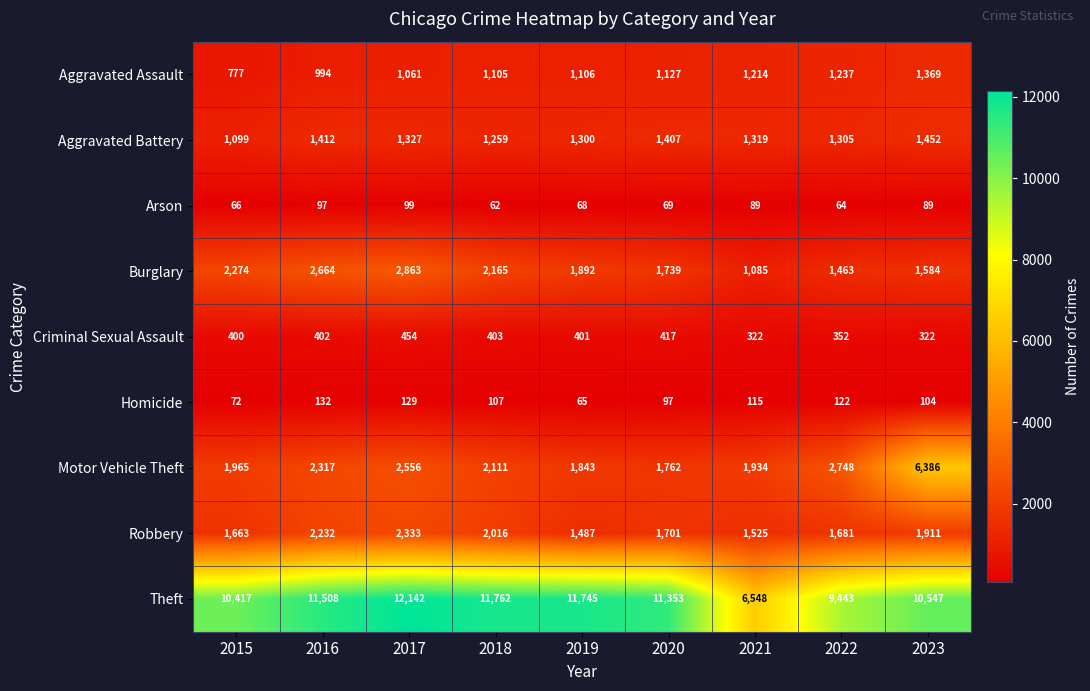

Which category has the lowest value across all series?

2018